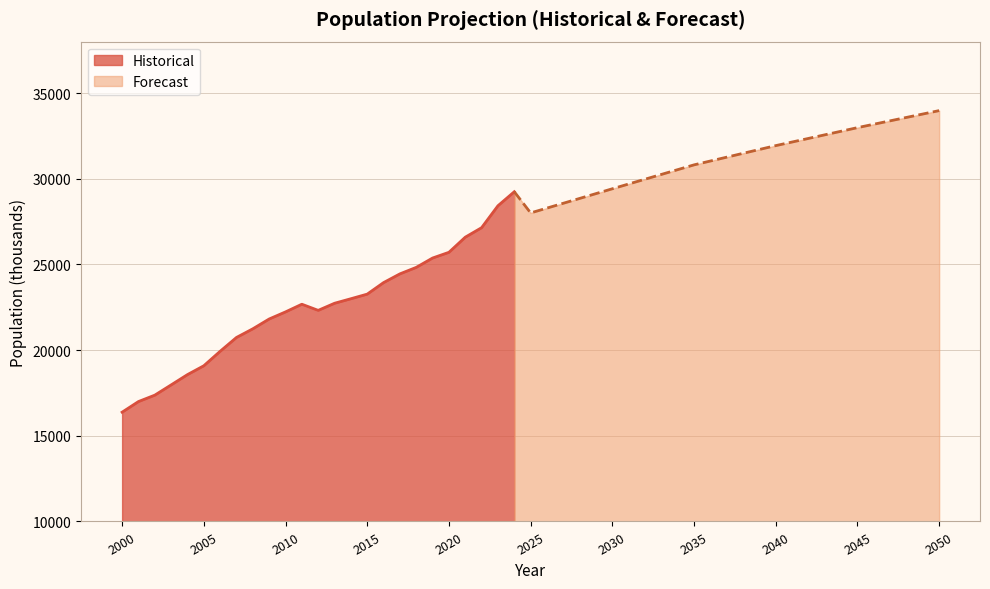

True or false: Historical has a value of 38161 at 2015.

False